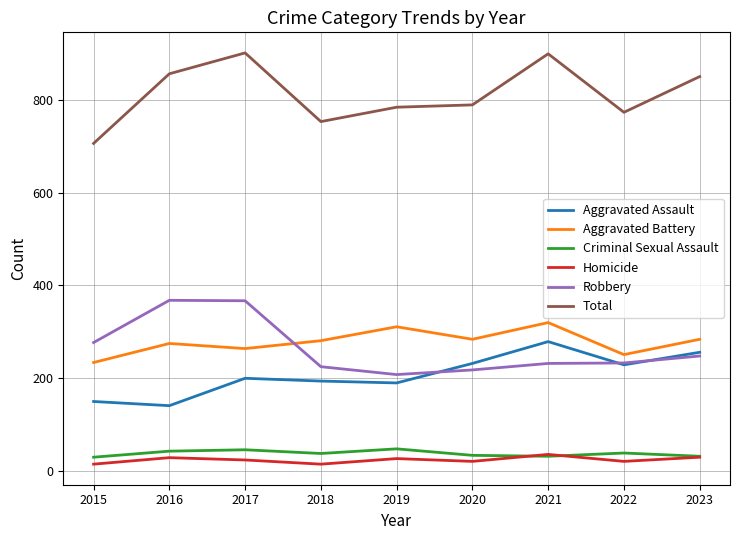

True or false: Homicide has more than 0 points higher than both neighbors.

True